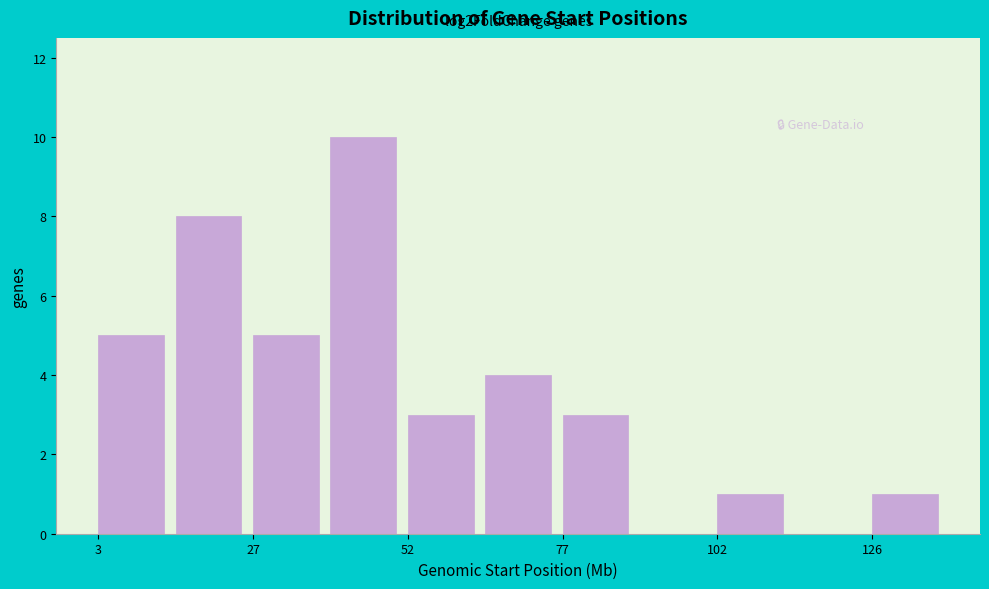

Read against the x-axis, roughly where is the centre of the tallest bar?

45